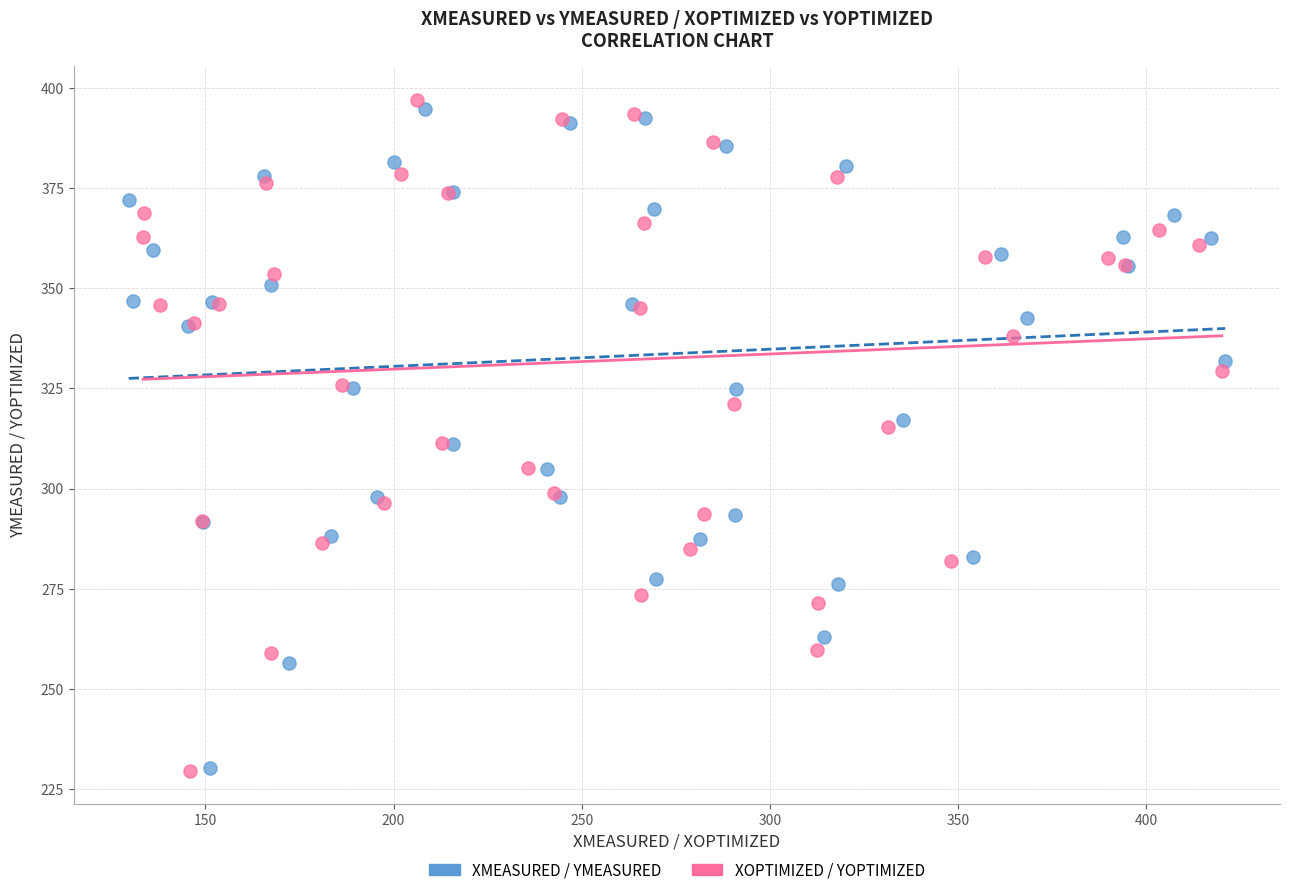

What are all the series names shown in the legend?

XMEASURED / YMEASURED, XOPTIMIZED / YOPTIMIZED